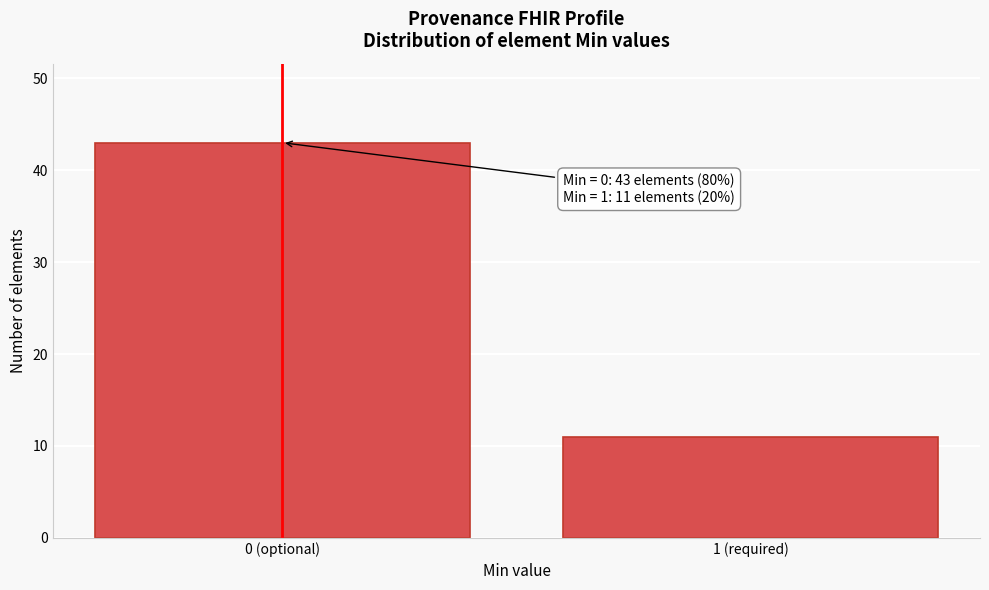

Reading right to left, list all the values displayed in this chart.

1 (required)=11	0 (optional)=43